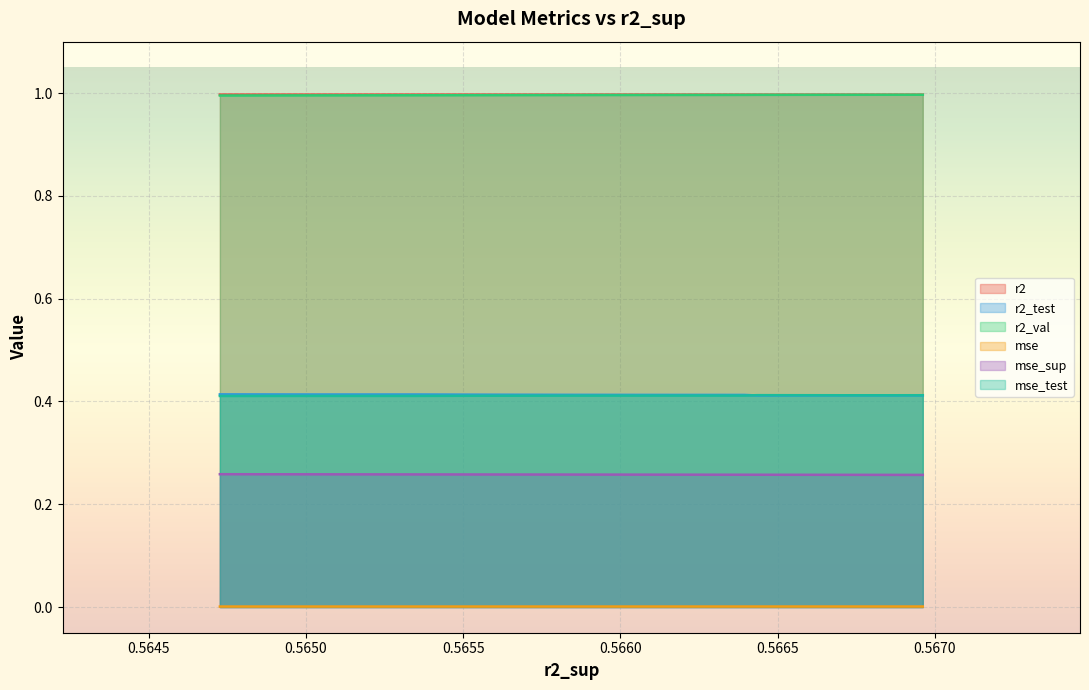

What are all the series names shown in the legend?

r2, r2_test, r2_val, mse, mse_sup, mse_test